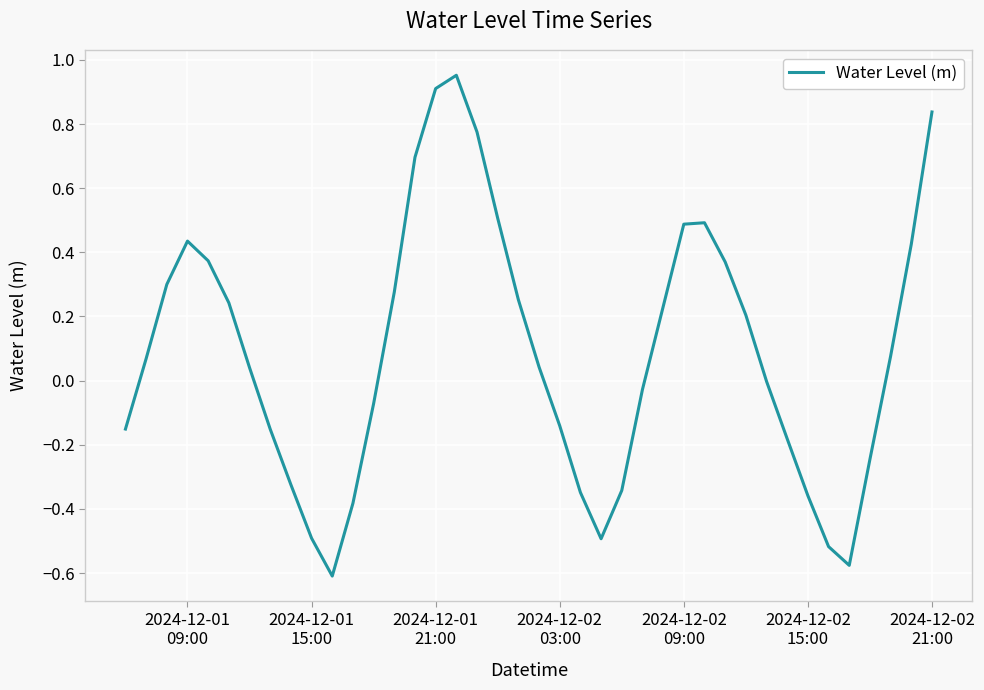

What is the difference between the maximum and minimum values?

1.6